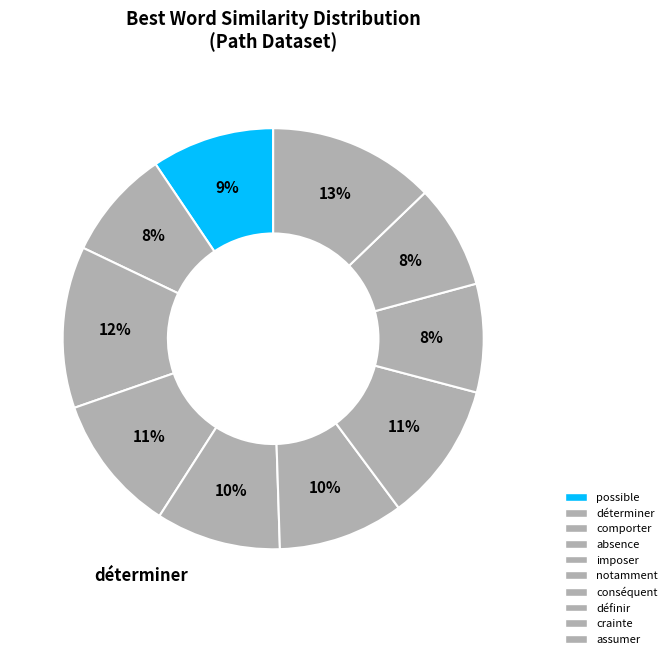

How many segments does this pie chart have?

10